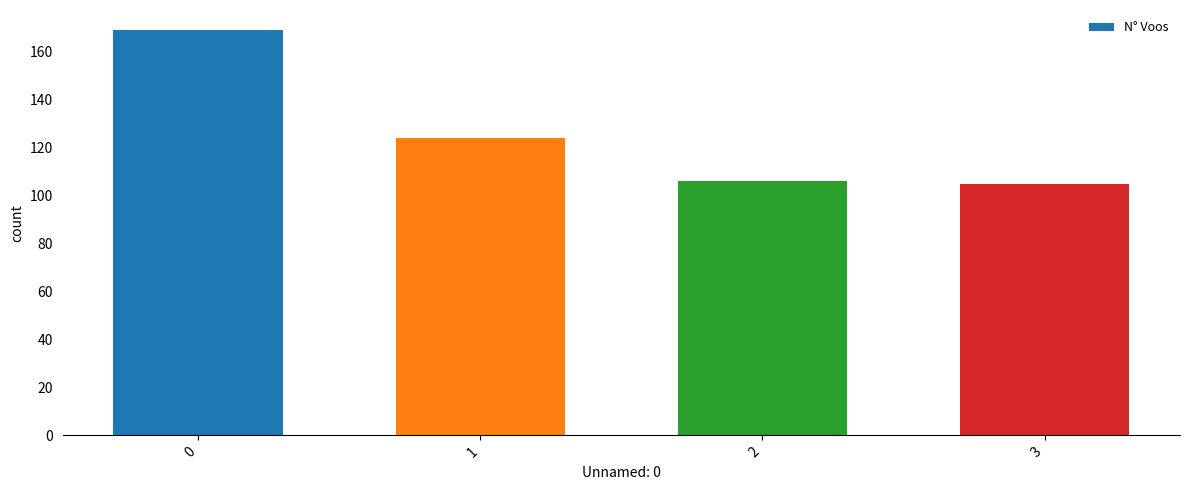

What is the value of the 1st bar from the left?

169